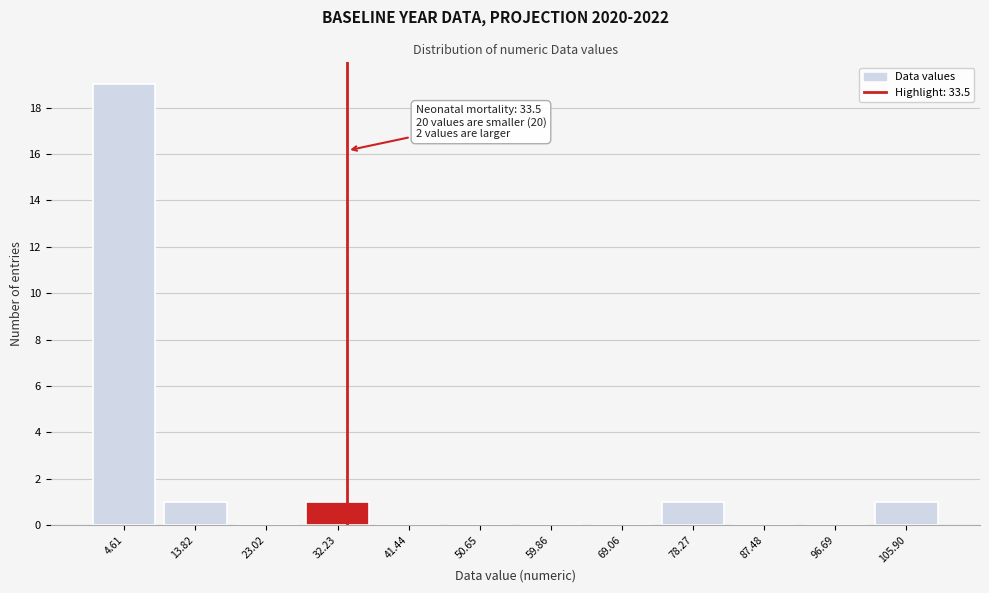

Over which range of the x-axis is the bar tallest?

0 to 9